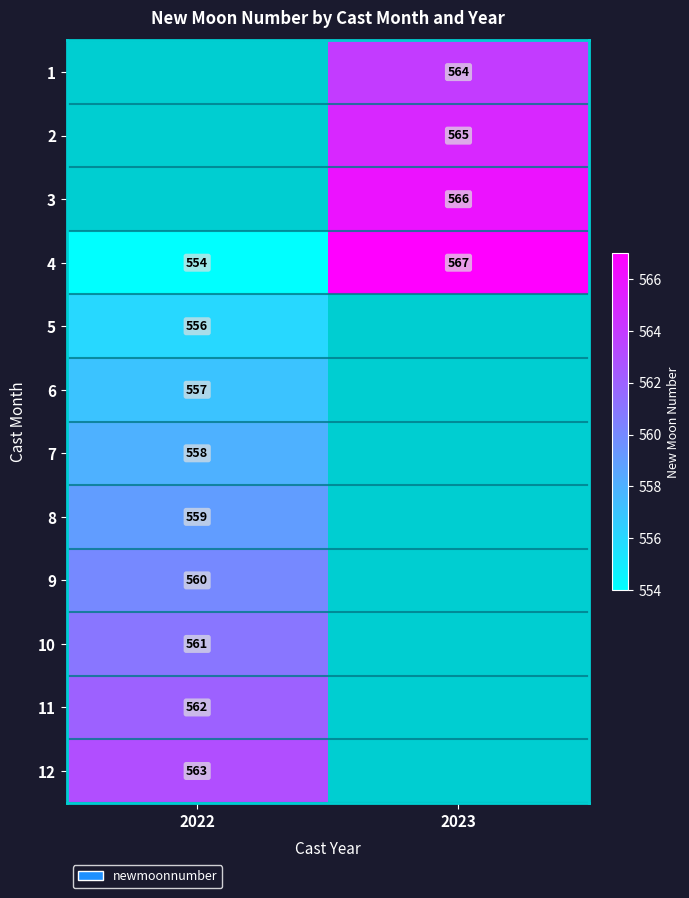

What value does the 4 series have at 2022?

554